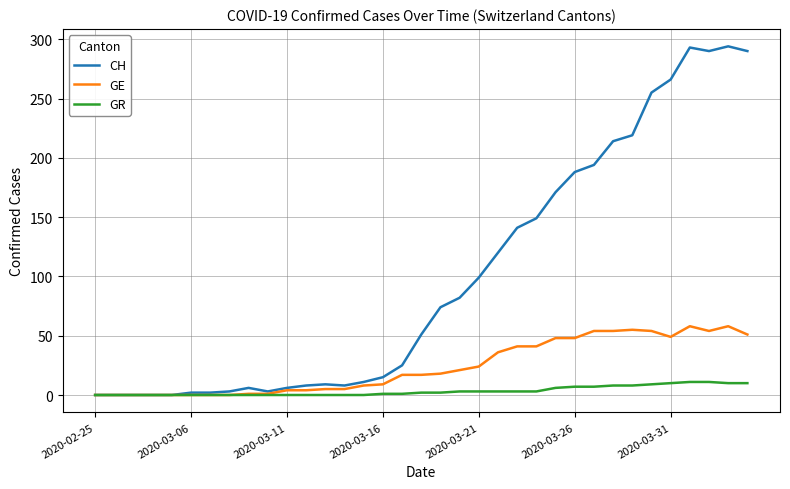

Which series has the largest range (max minus min)?

CH